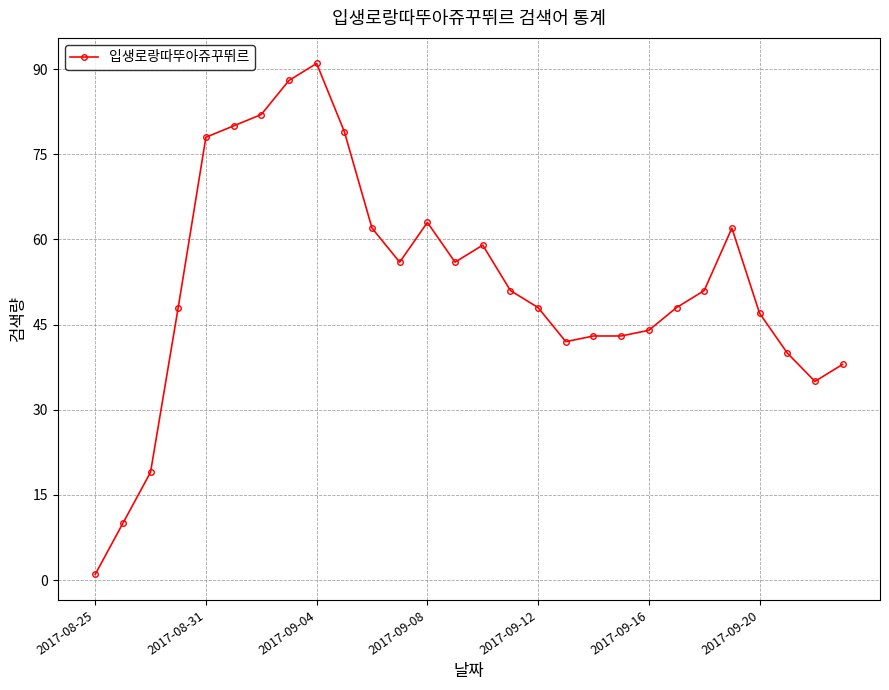

What is the difference between the maximum and minimum values?

90